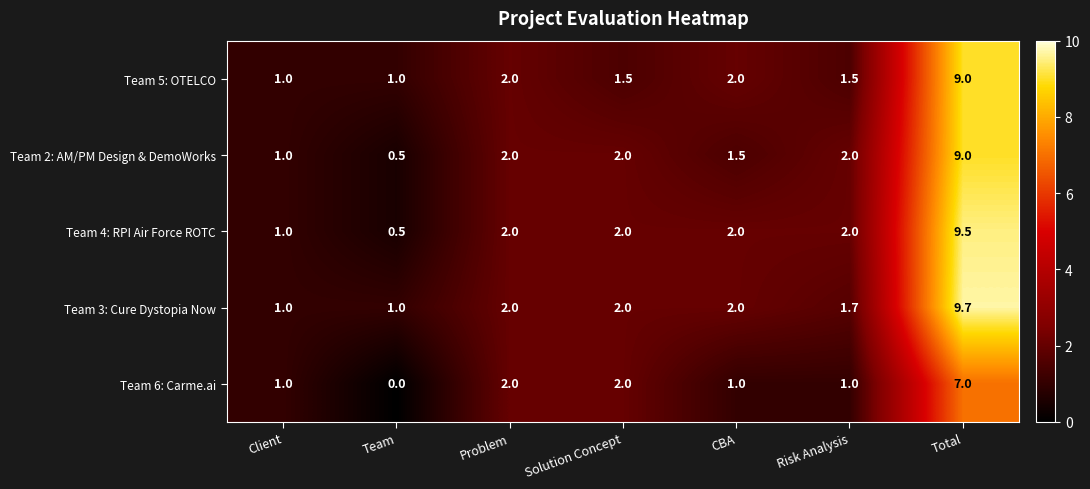

What is the difference between the Team 2: AM/PM Design & DemoWorks values at Risk Analysis and Total?

7.0